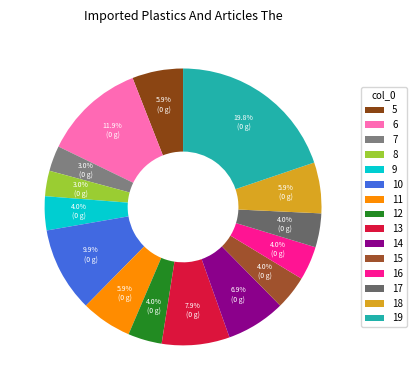

Which slice is the smallest?

7